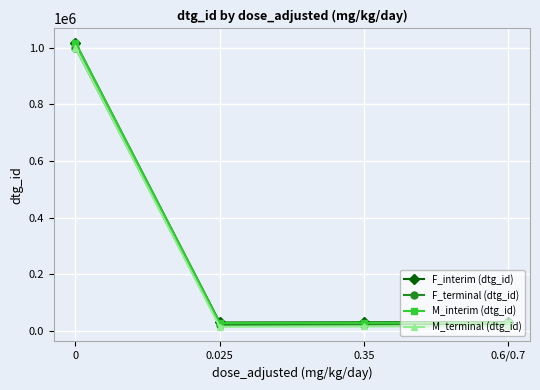

True or false: F_terminal (dtg_id) and M_terminal (dtg_id) intersect in this chart.

False